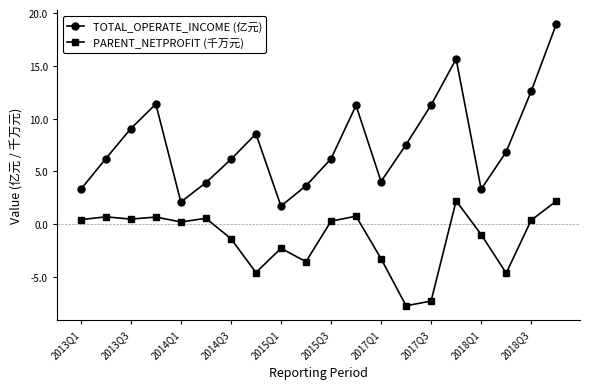

True or false: TOTAL_OPERATE_INCOME (亿元) and PARENT_NETPROFIT (千万元) intersect in this chart.

False